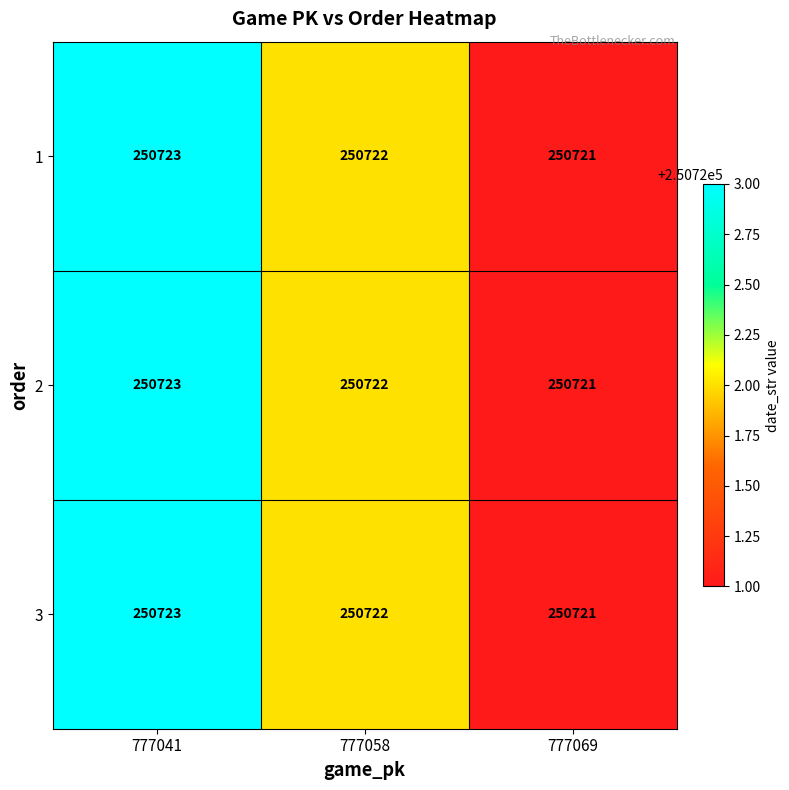

Reading left to right, extract all data points from this chart.

1: 777041=250723	777058=250722	777069=250721
2: 777041=250723	777058=250722	777069=250721
3: 777041=250723	777058=250722	777069=250721